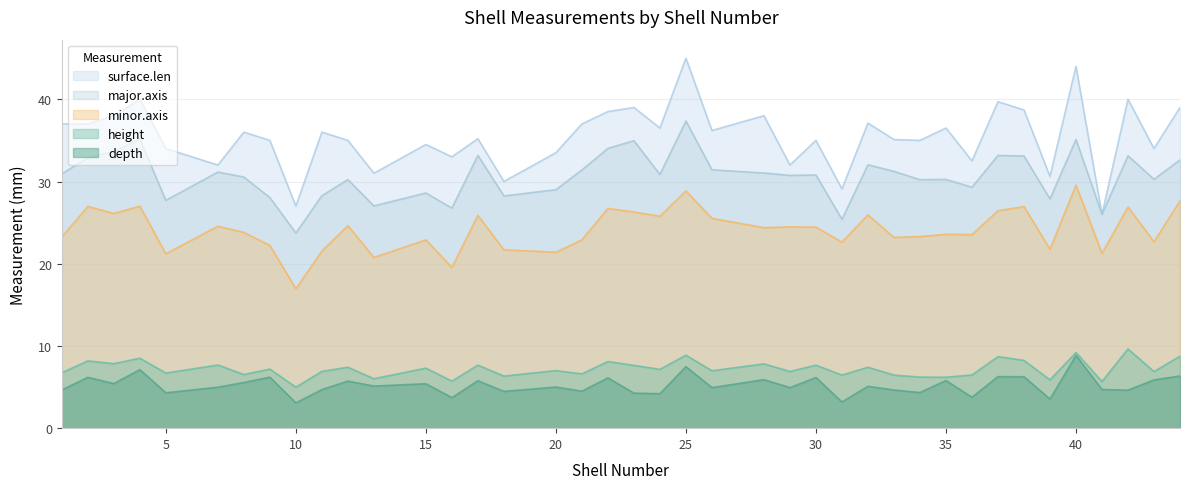

How many interior local valleys does the height series have?

16